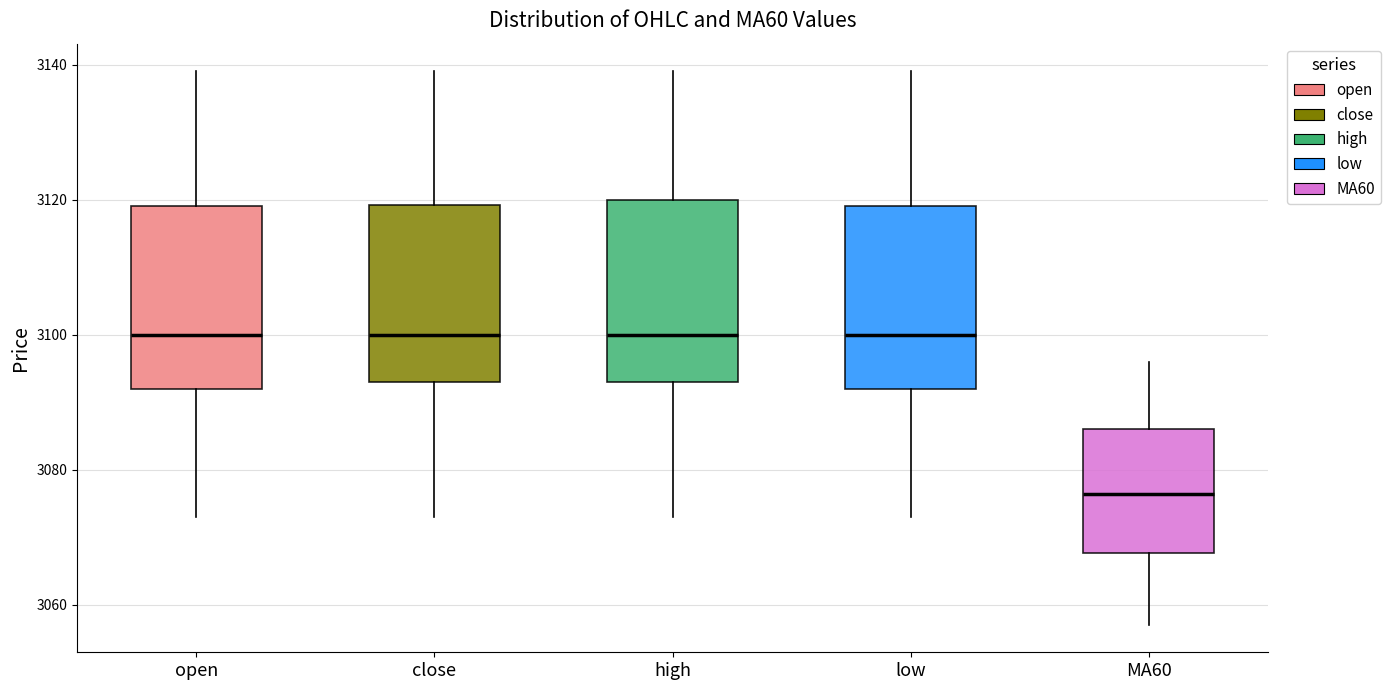

Reading left to right, read every box against the y-axis: the position of its median line, the range the box covers, and the ends of its whiskers. The values are not printed on the chart, so give them approximately, as read against the axis.

open: median 3100, box 3092 to 3120, whiskers 3074 to 3140
close: median 3100, box 3094 to 3120, whiskers 3074 to 3140
high: median 3100, box 3094 to 3120, whiskers 3074 to 3140
low: median 3100, box 3092 to 3120, whiskers 3074 to 3140
MA60: median 3076, box 3068 to 3086, whiskers 3058 to 3096